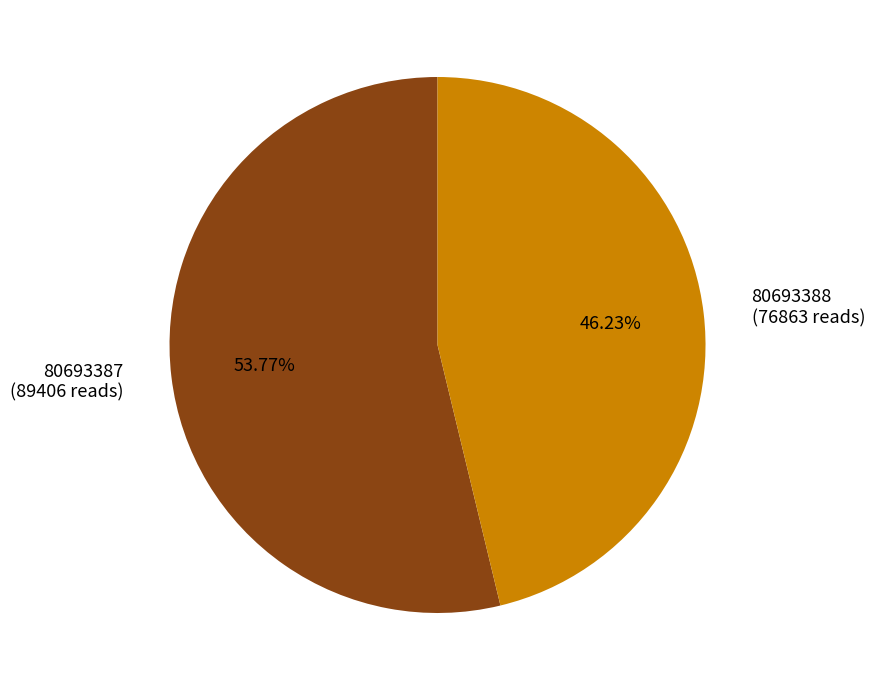

Is there any slice that represents more than half of the pie?

Yes